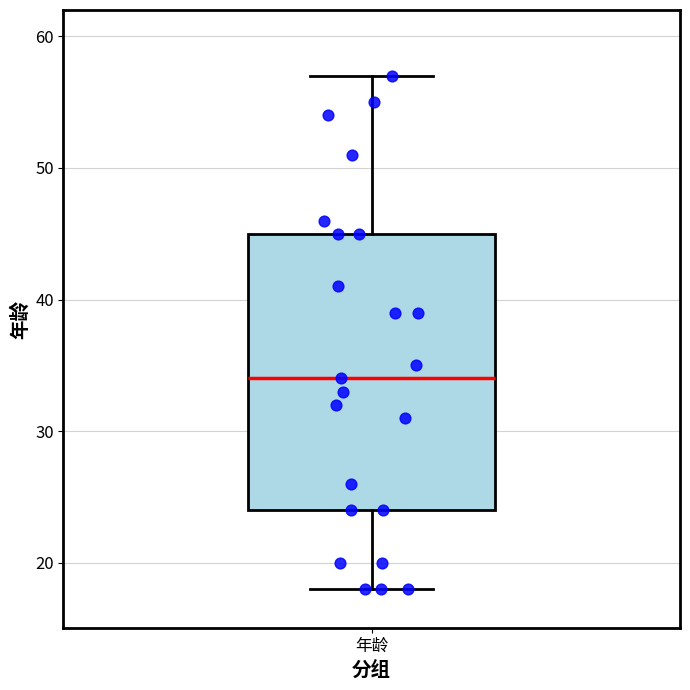

Transcribe this box plot: give where the median line is, the range the box spans, and where the two whiskers end, as read against the y-axis. The values are not printed on the chart, so give them approximately, as read against the axis.

median 34, box 24 to 45, whiskers 18 to 57